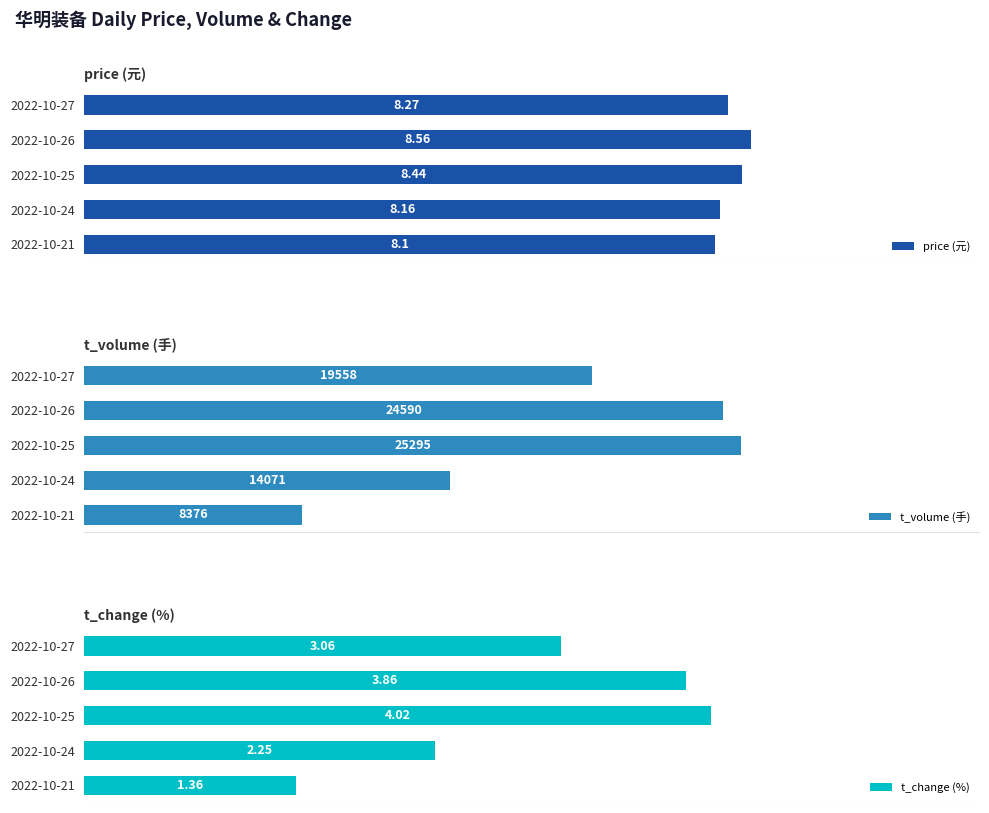

List the series in order of their peak value, lowest first.

t_change (%), price (元), t_volume (手)